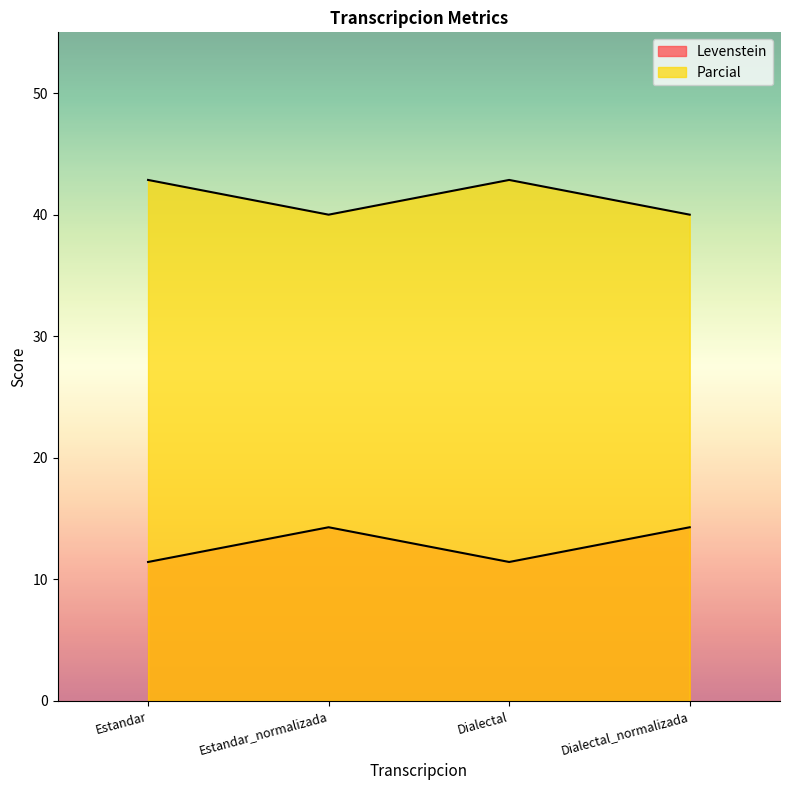

Which series has the widest spread of values?

Parcial